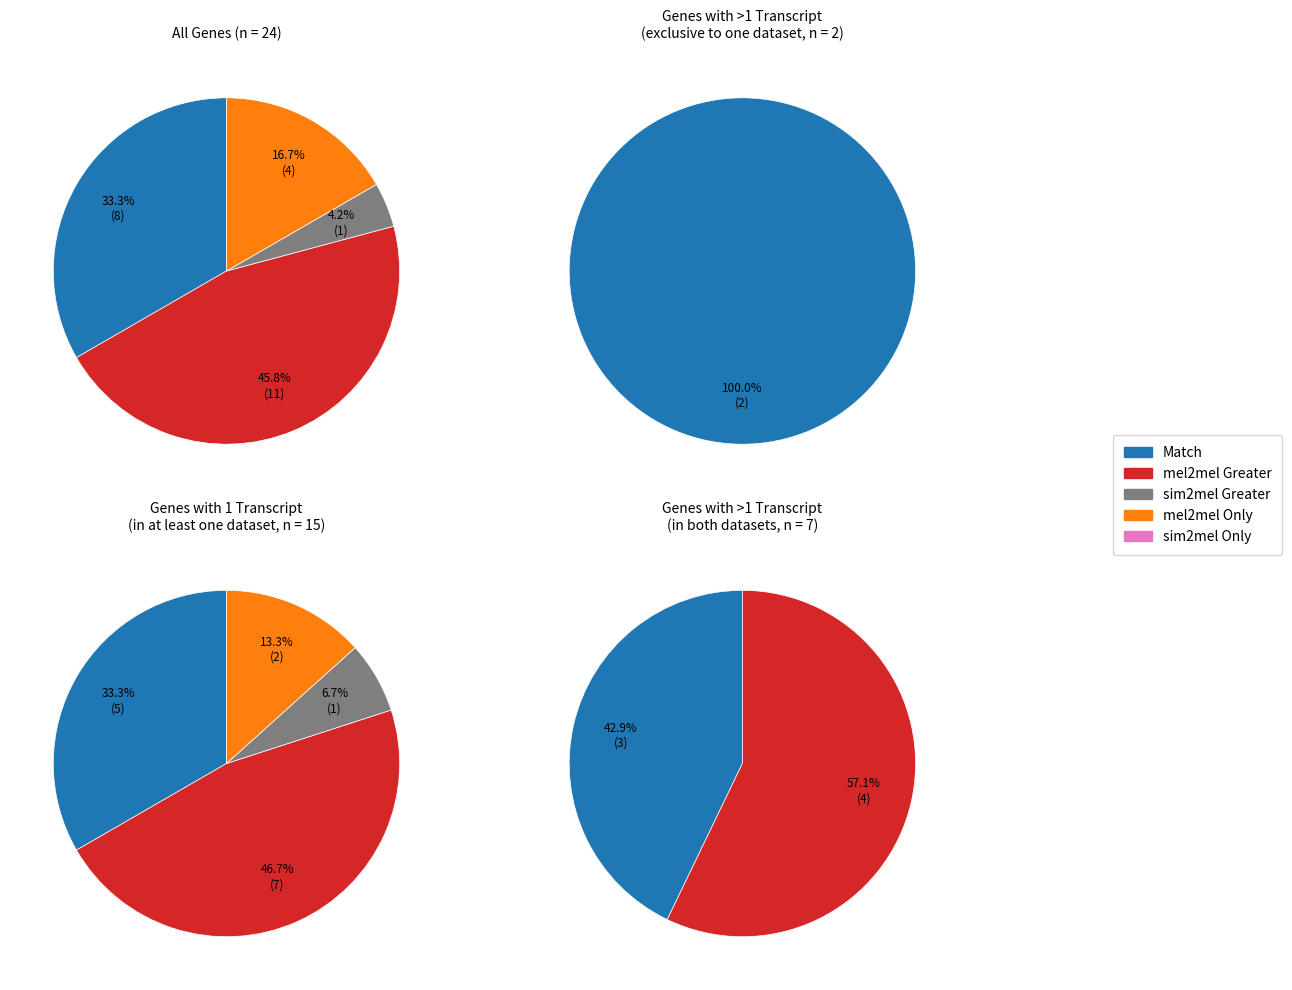

How many slices are in this pie chart?

4